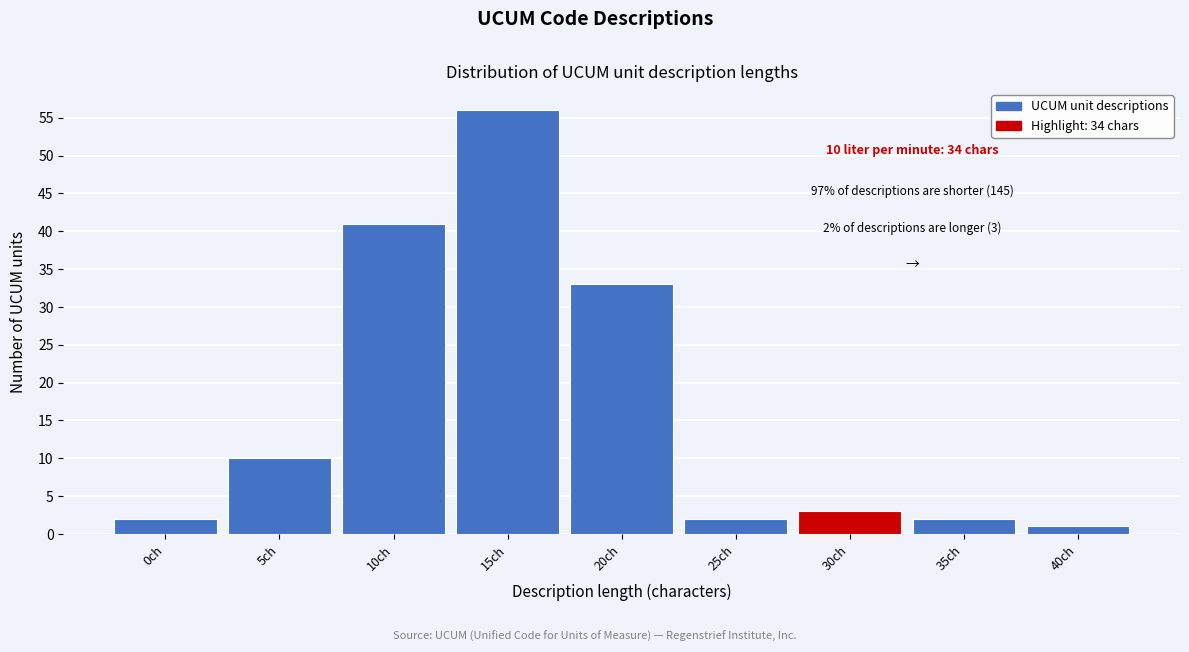

Reading left to right, what are all the values shown in this chart?

0ch=2	5ch=10	10ch=41	15ch=56	20ch=33	25ch=2	30ch=3	35ch=2	40ch=1